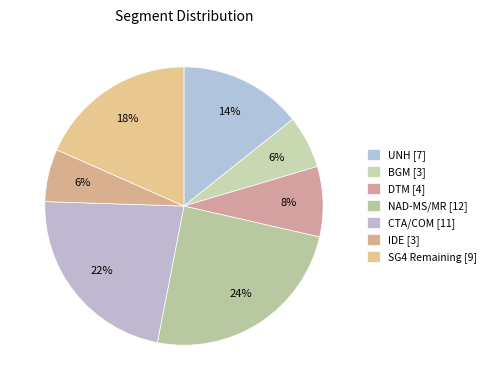

Count the number of slices in the pie.

7